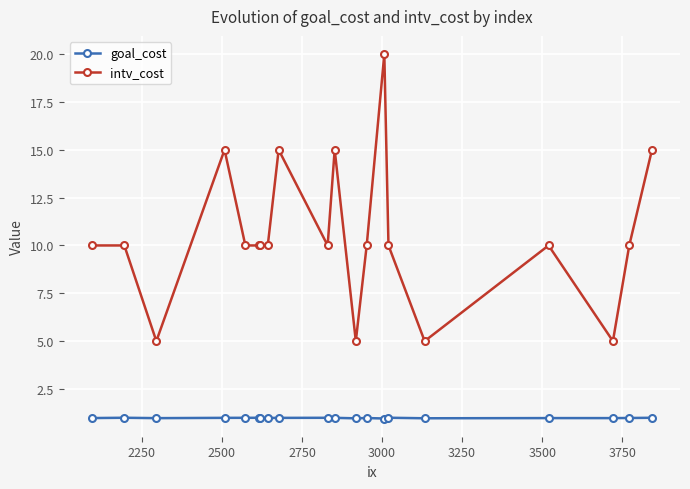

Which series has the largest total across all categories?

intv_cost